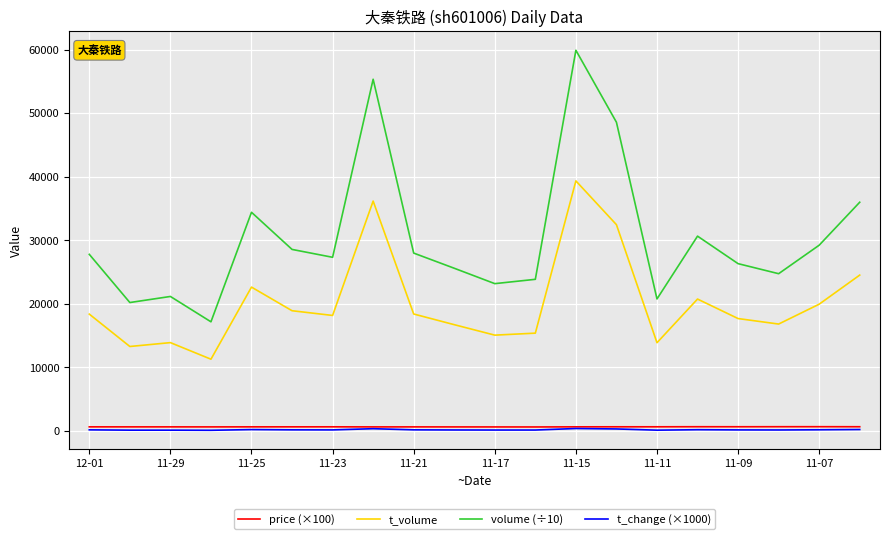

In volume (÷10), how many points are higher than both neighbors (excluding endpoints)?

5